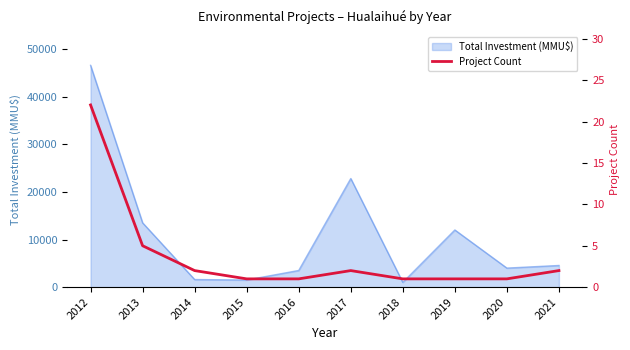

True or false: the data has more than 2 interior local peaks.

False